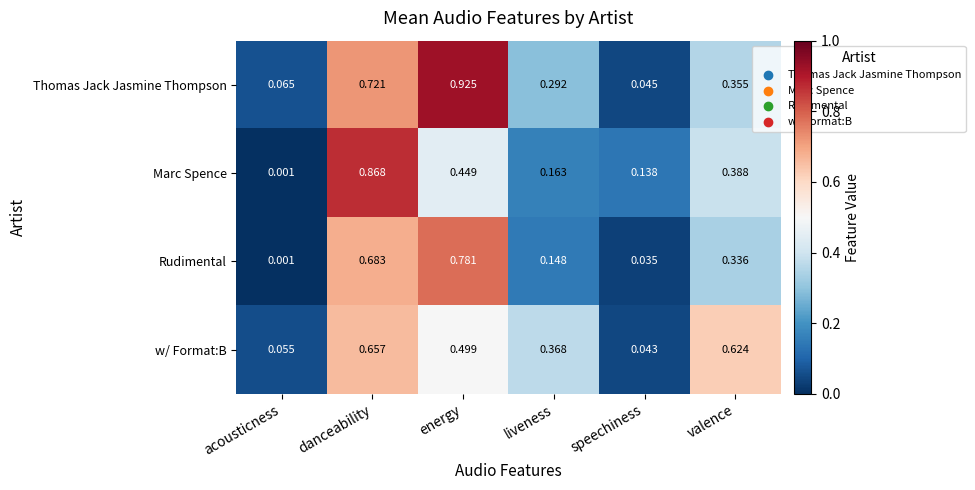

At which label is Marc Spence closest to 0?

acousticness